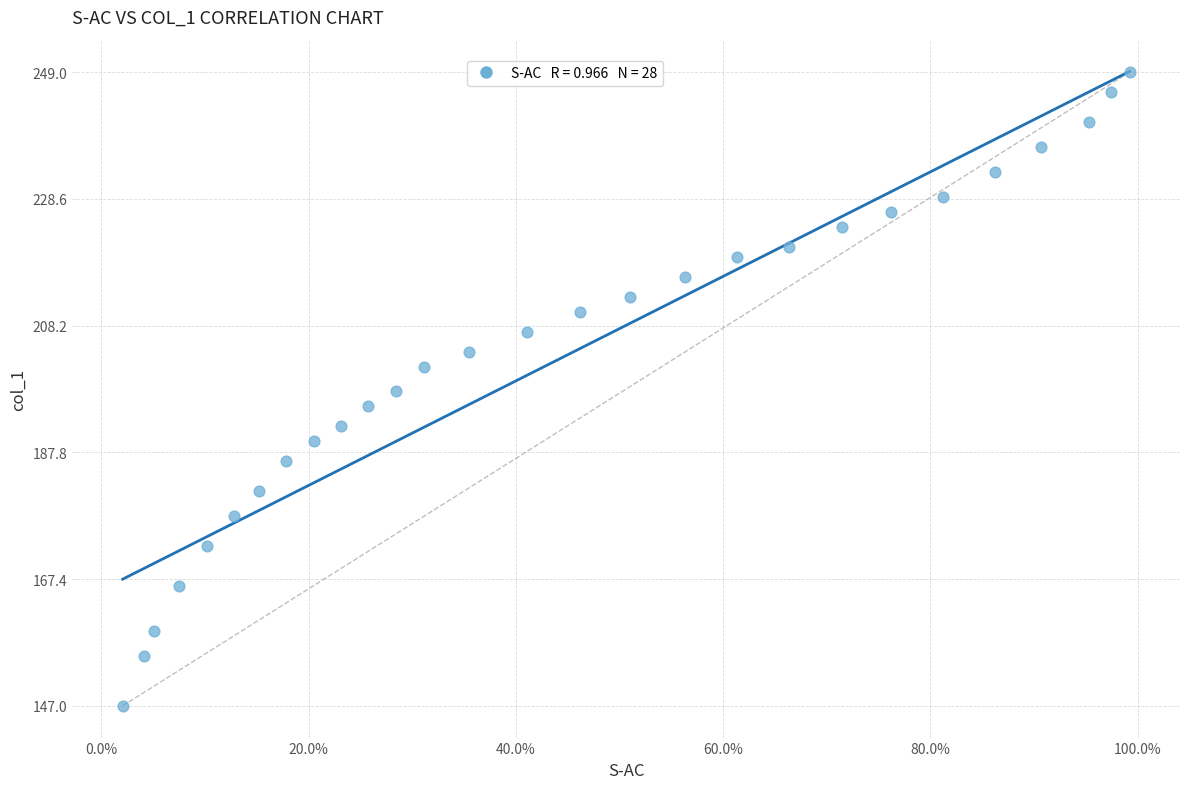

What is the range of Y values (max minus min)?

102.0